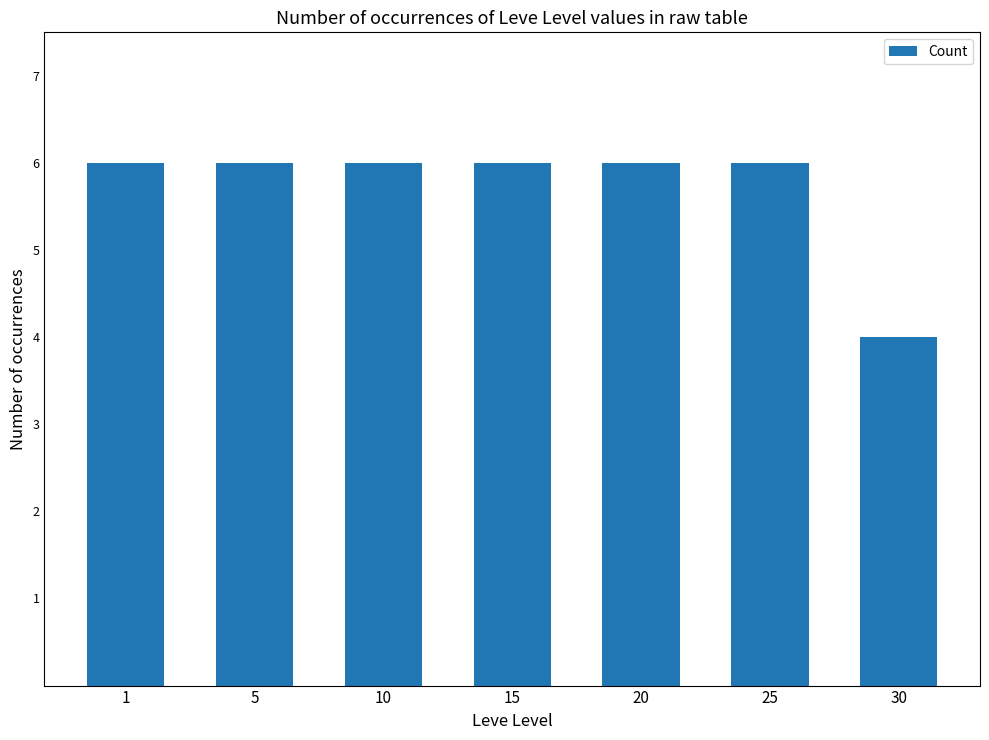

The value at 30 is 1. True or false?

False